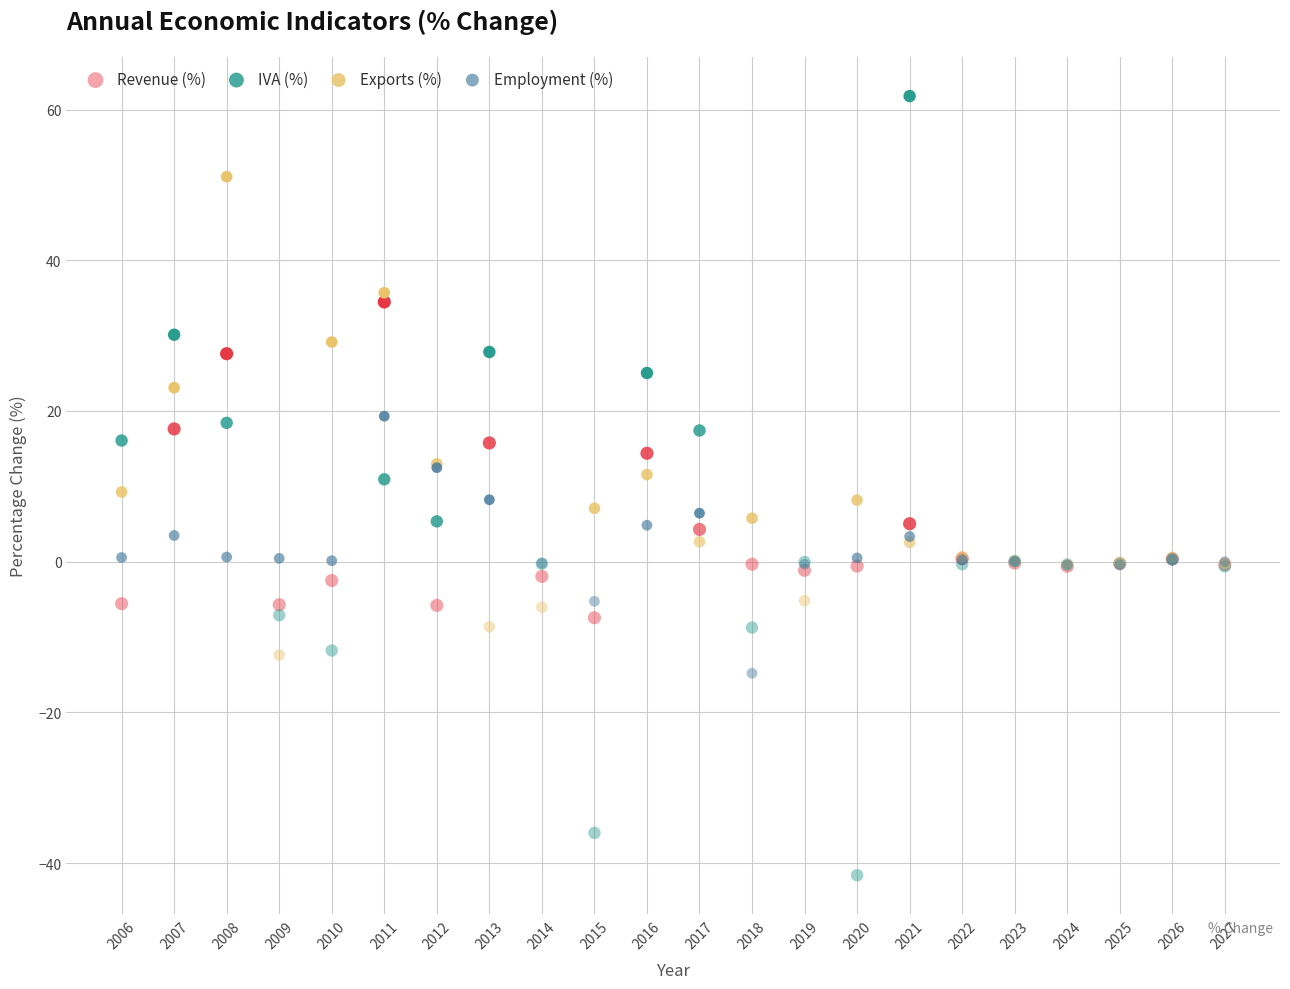

Which series reaches the minimum Y coordinate?

IVA (%)